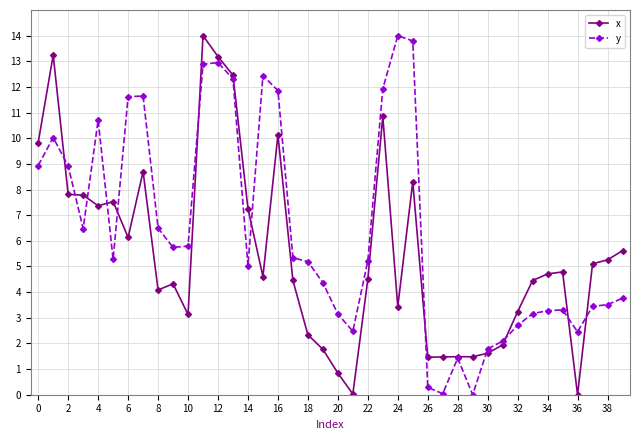

What is the greatest value displayed?

14.0